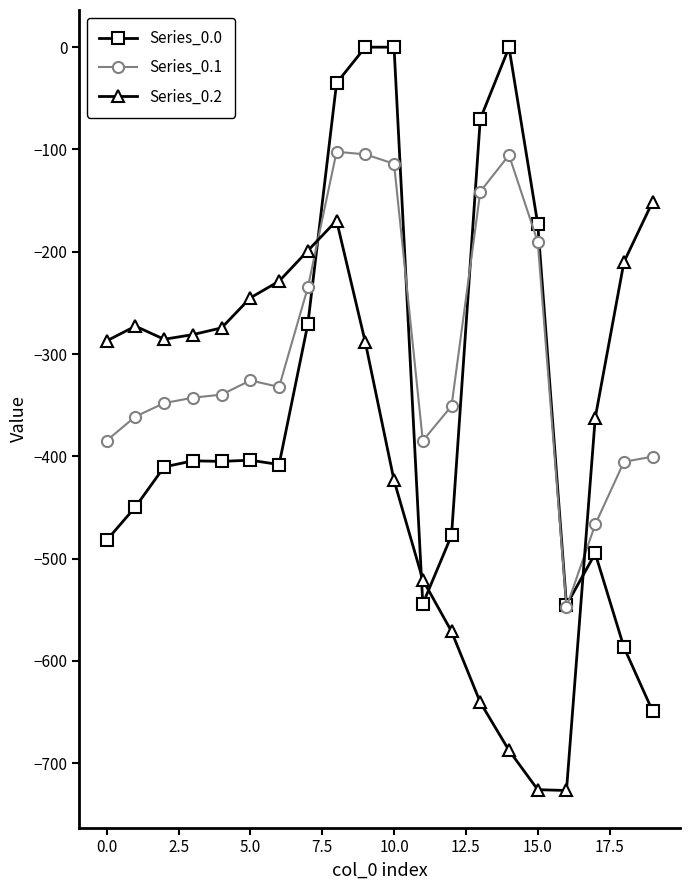

What is the minimum value for Series_0.2?

-726.6